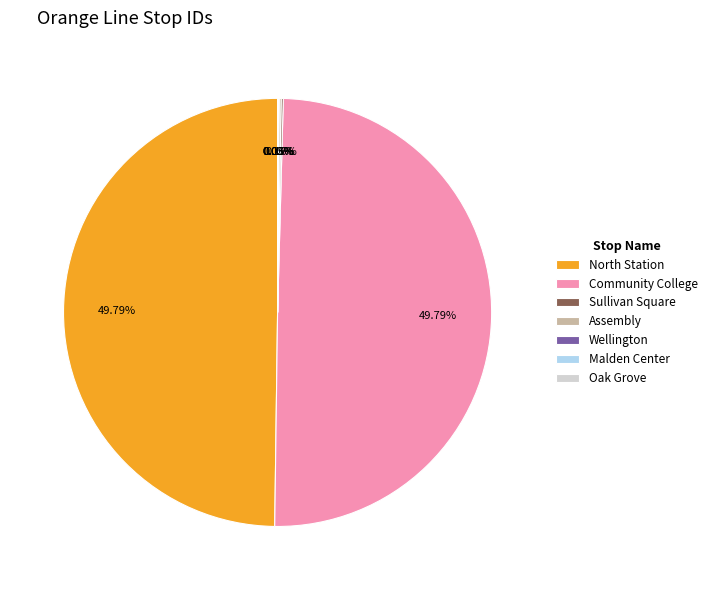

Is it true that Assembly is 10% of the pie?

False